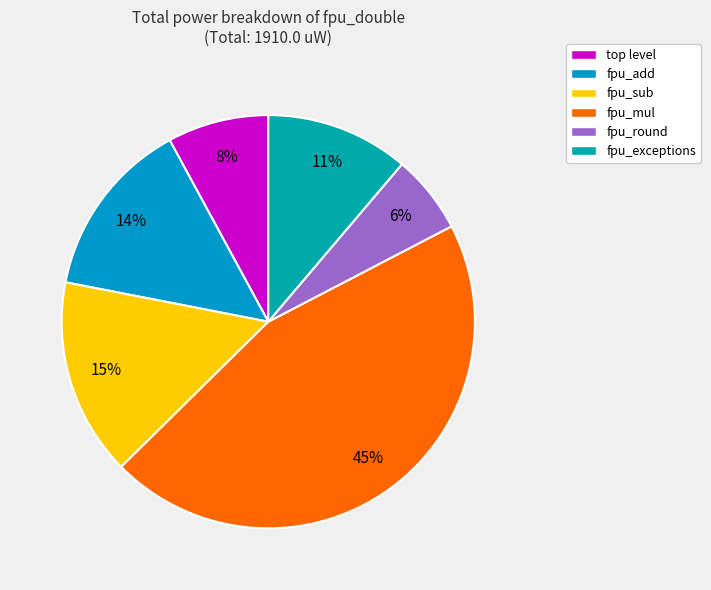

What is the largest slice in the pie chart?

fpu_mul